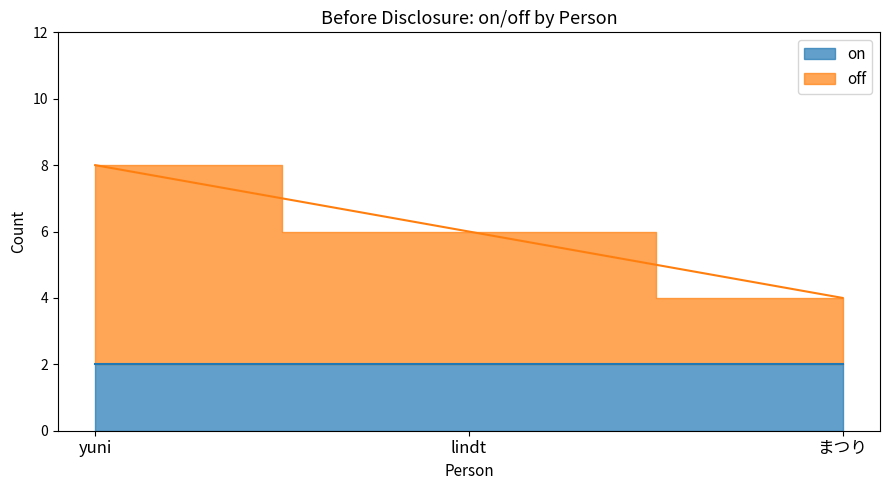

What is the difference between the values at lindt and まつり?

2